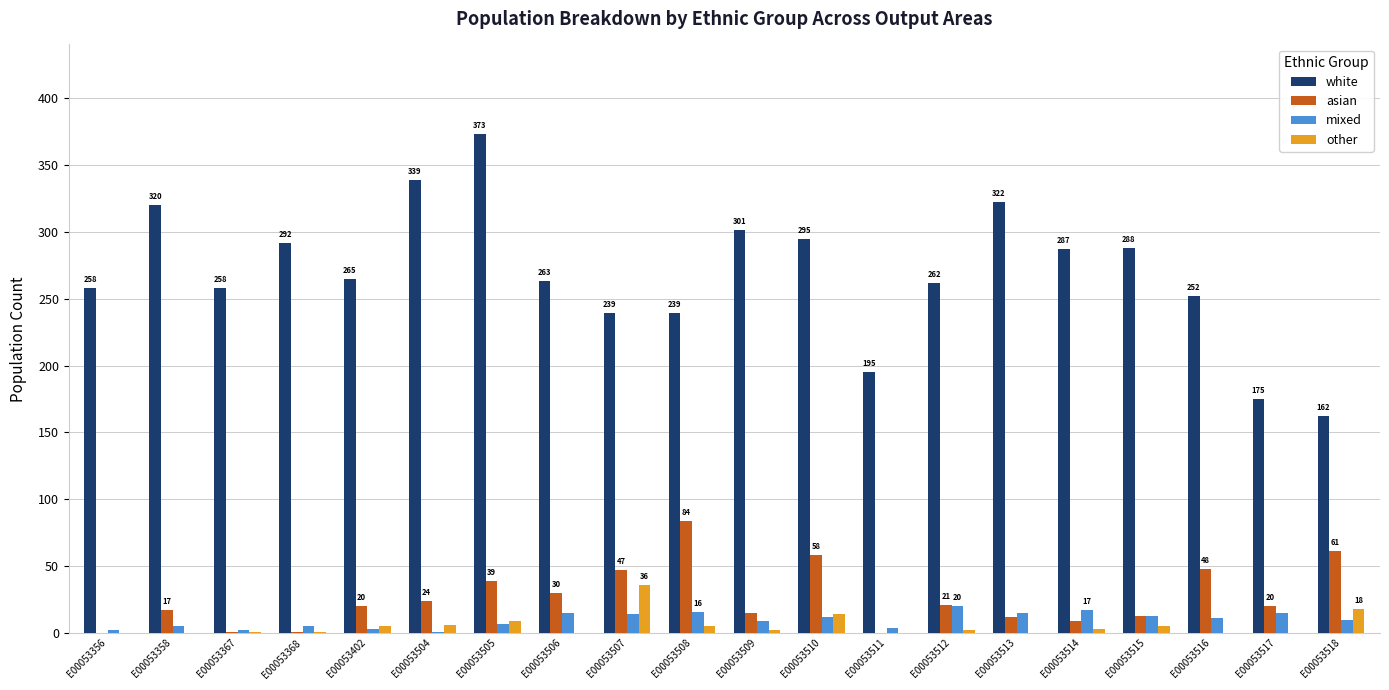

Count the number of categories in the chart.

20